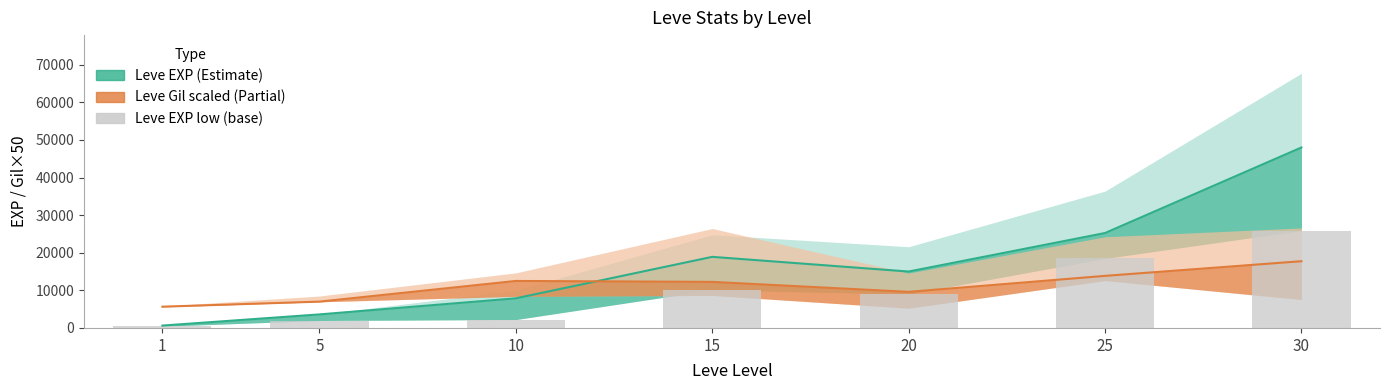

The Leve Gil mid (scaled) series shows 12250 at 15. True or false?

True